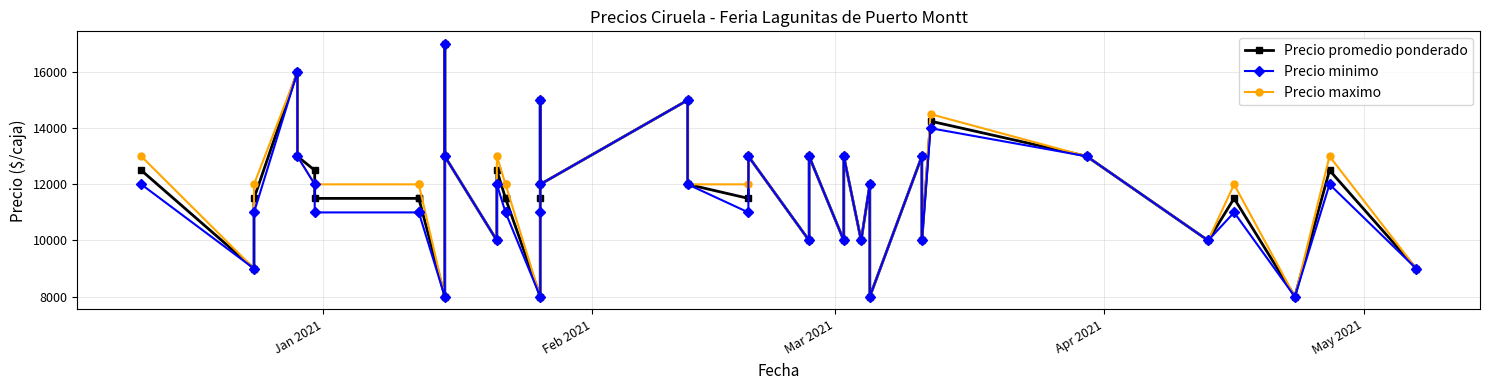

The Precio promedio ponderado series shows 20870 at 31. True or false?

False